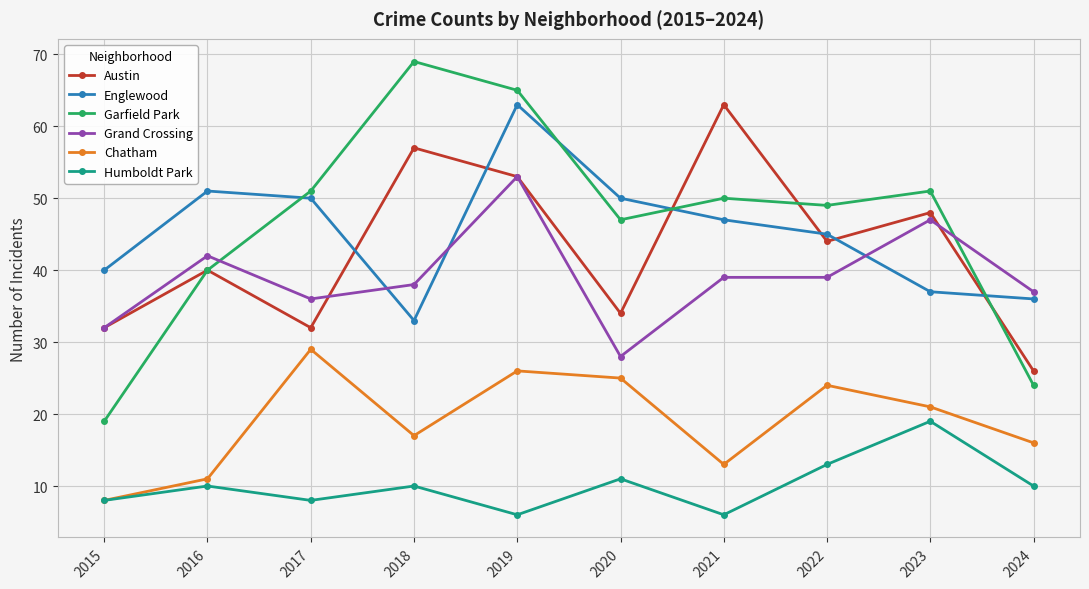

At which label is Garfield Park closest to 44?

2020